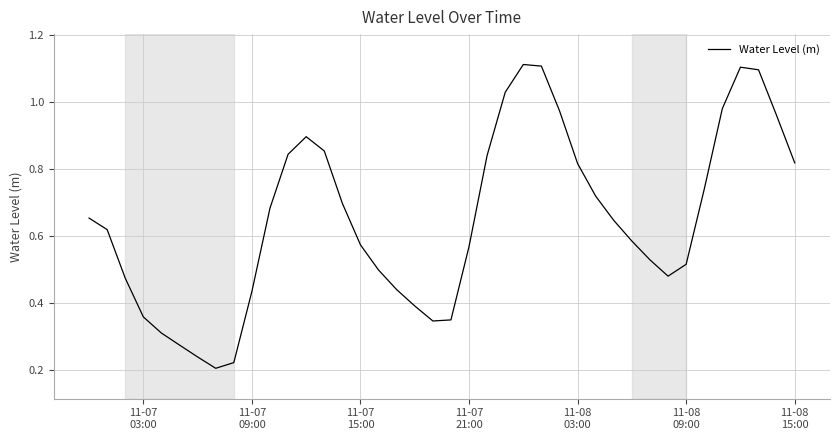

What is the greatest value displayed?

1.1